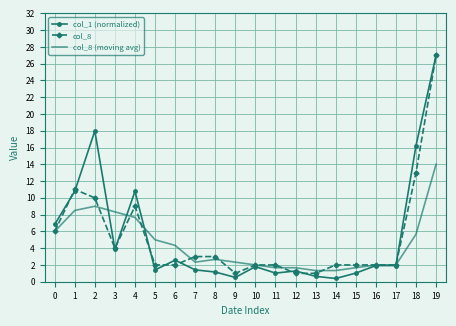

True or false: col_1 (normalized) has a value of 1.3 at 12.

True